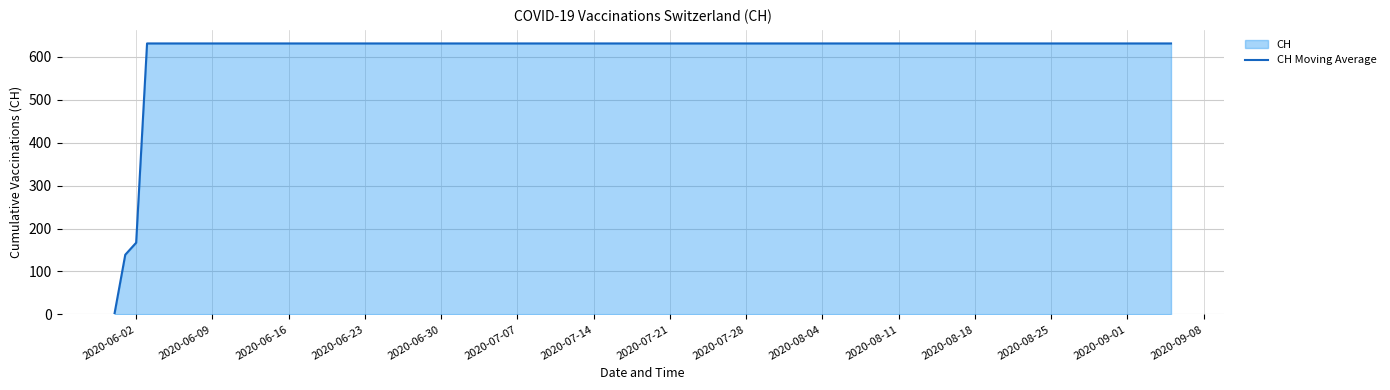

How many lines are shown in the chart?

1